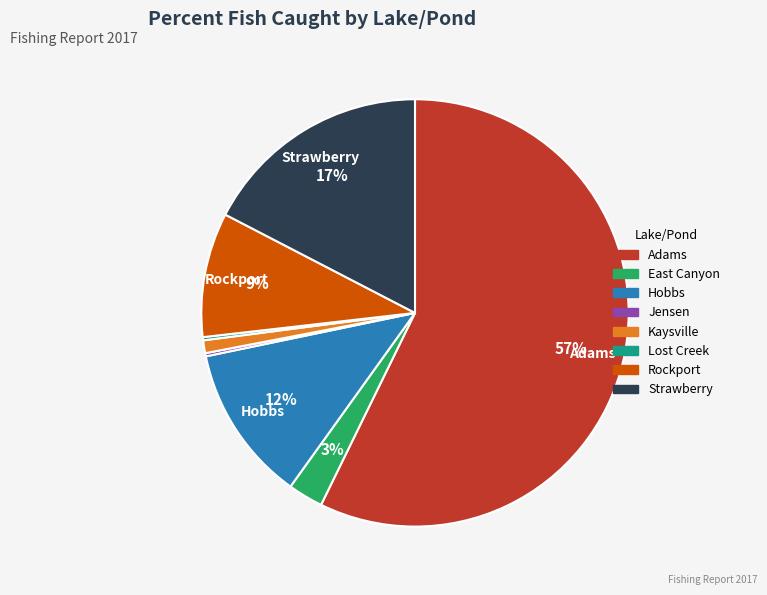

Which category has the biggest portion of the pie?

Adams